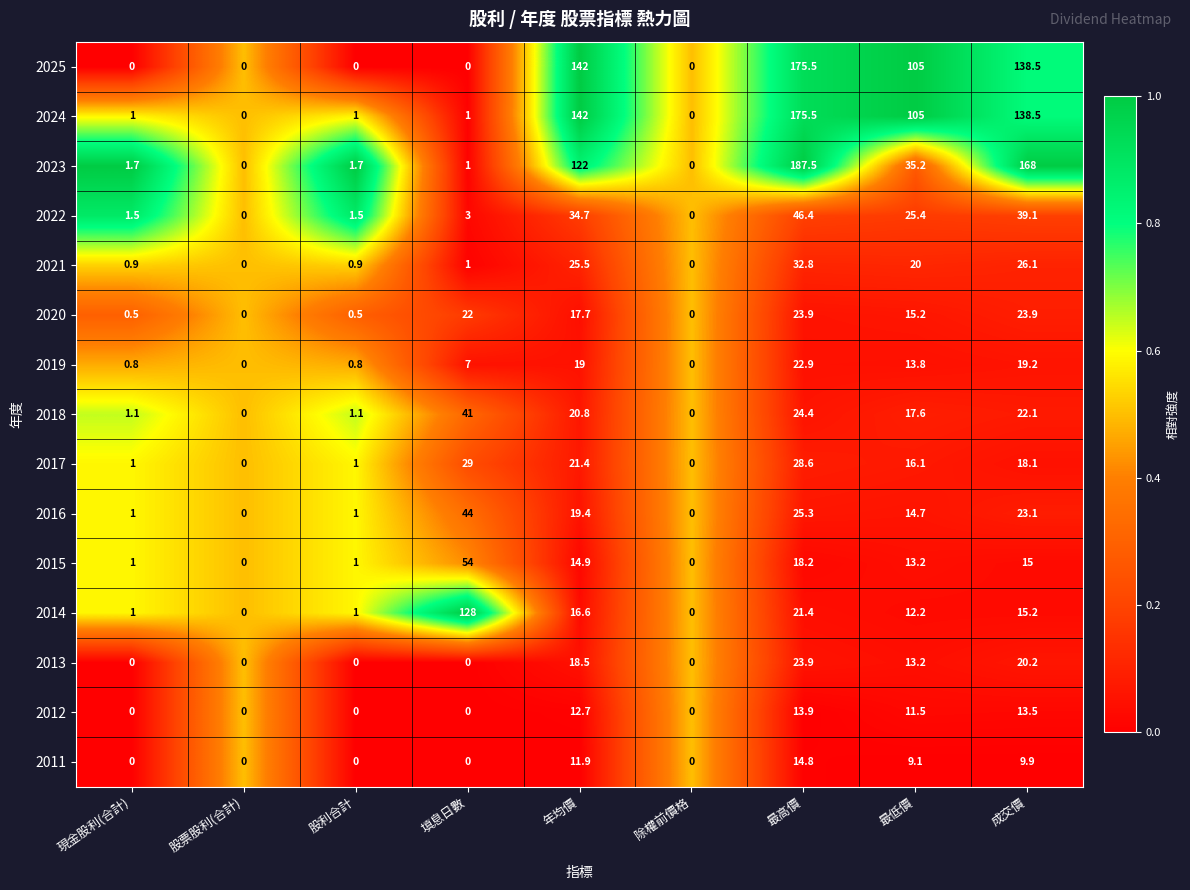

Between 股票股利(合計) and 股利合計, which series saw the biggest shift?

2023